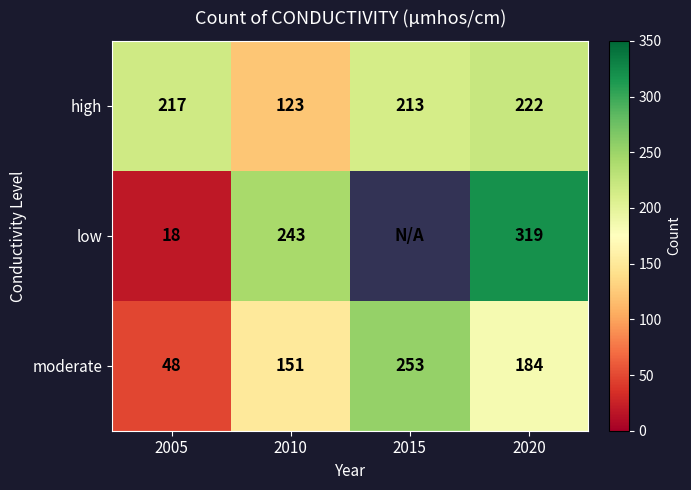

Is it true that moderate equals 253 at 2015?

True